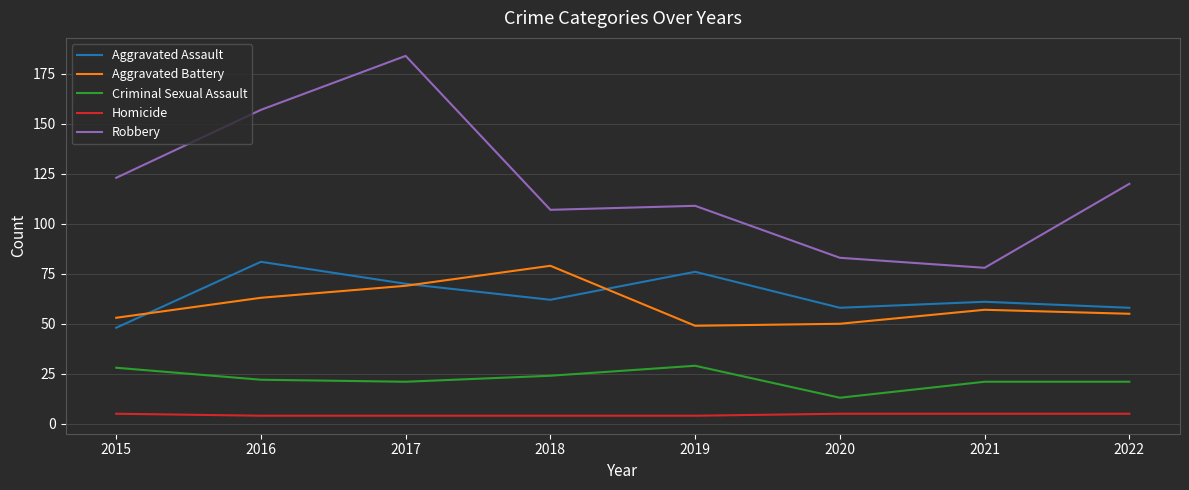

Is it true that Robbery equals 120 at 2022?

True